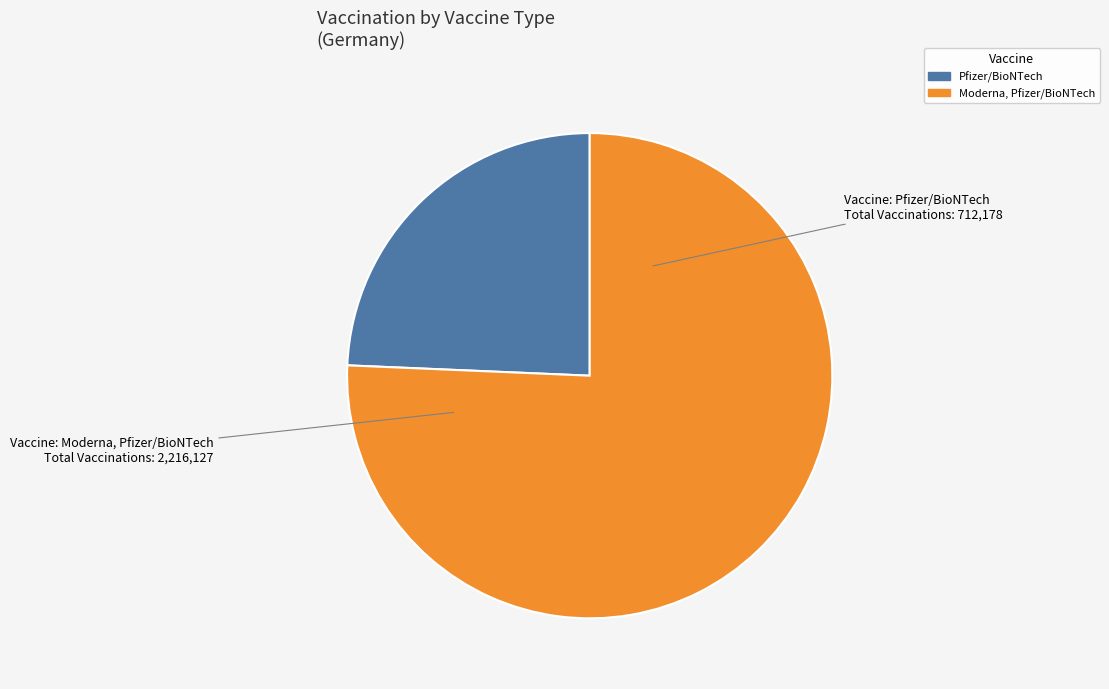

Count the number of slices in the pie.

2